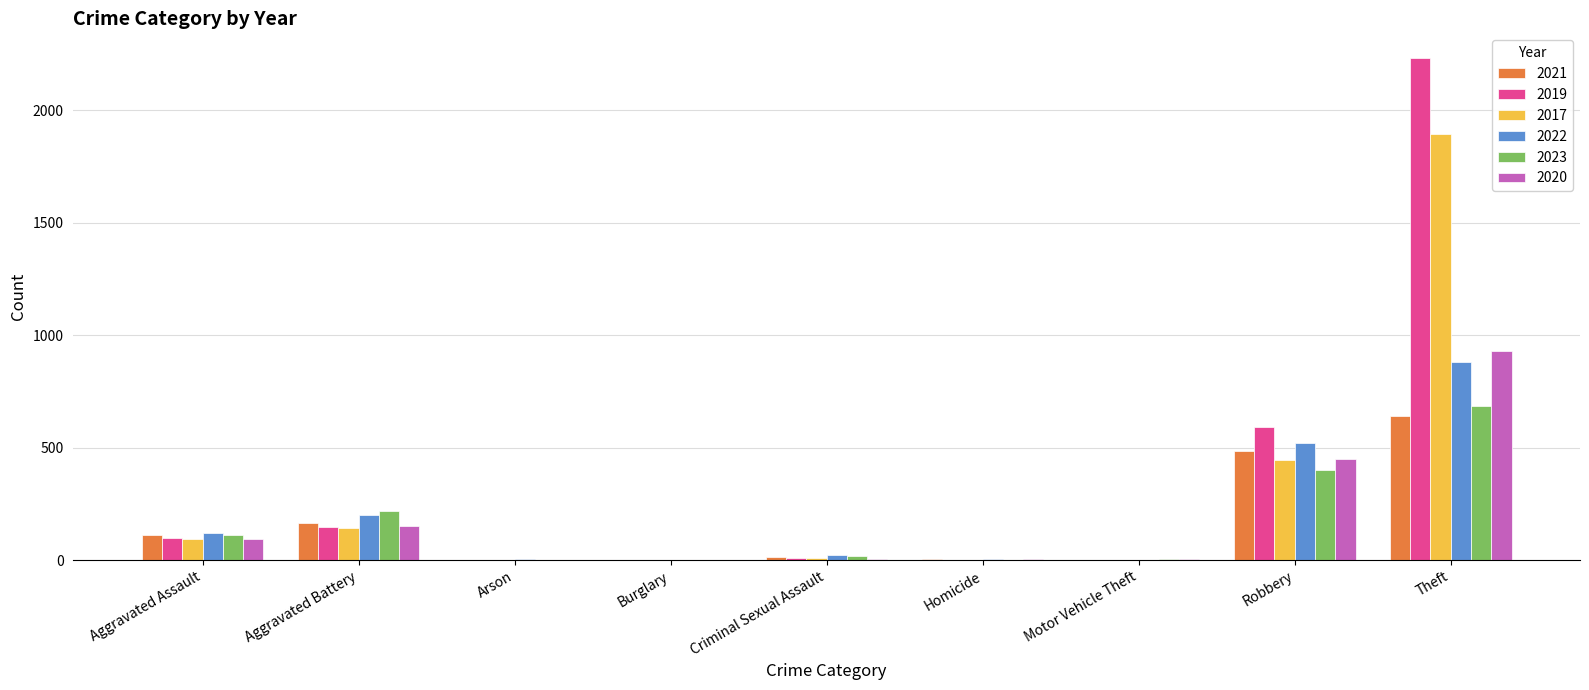

Which series changed the most between Homicide and Robbery?

2019